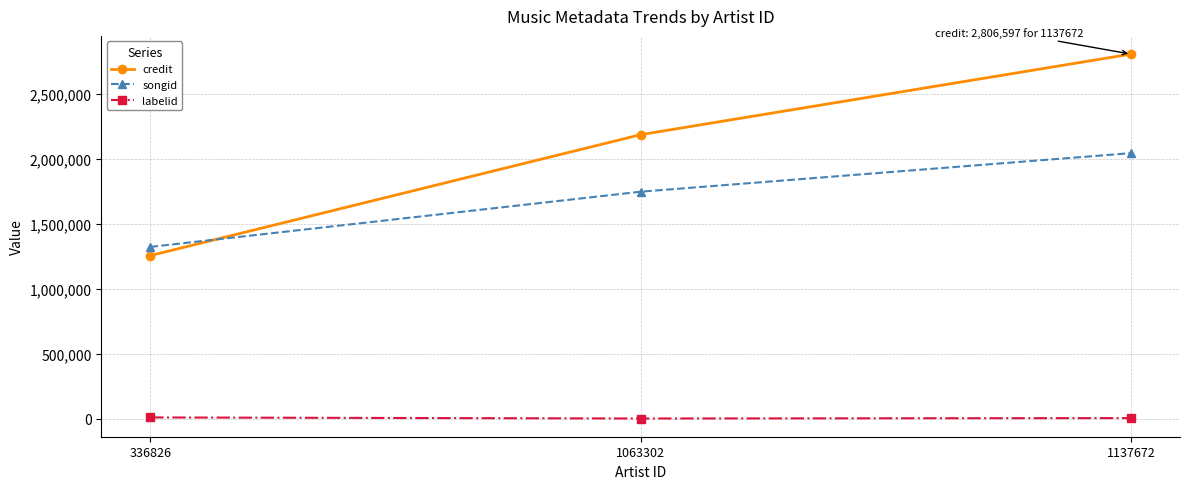

Is it true that labelid equals 8138 at 336826?

True